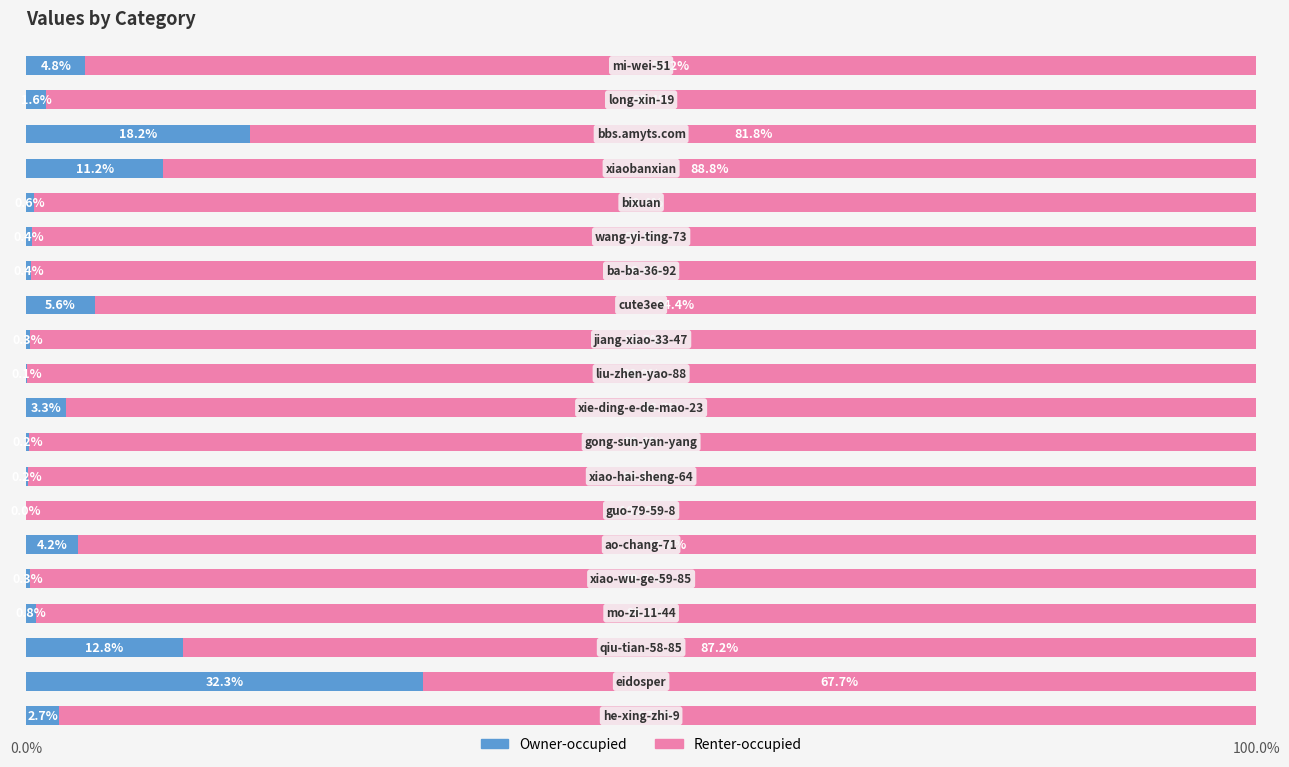

What is the sum of all Owner-occupied values?

100.0